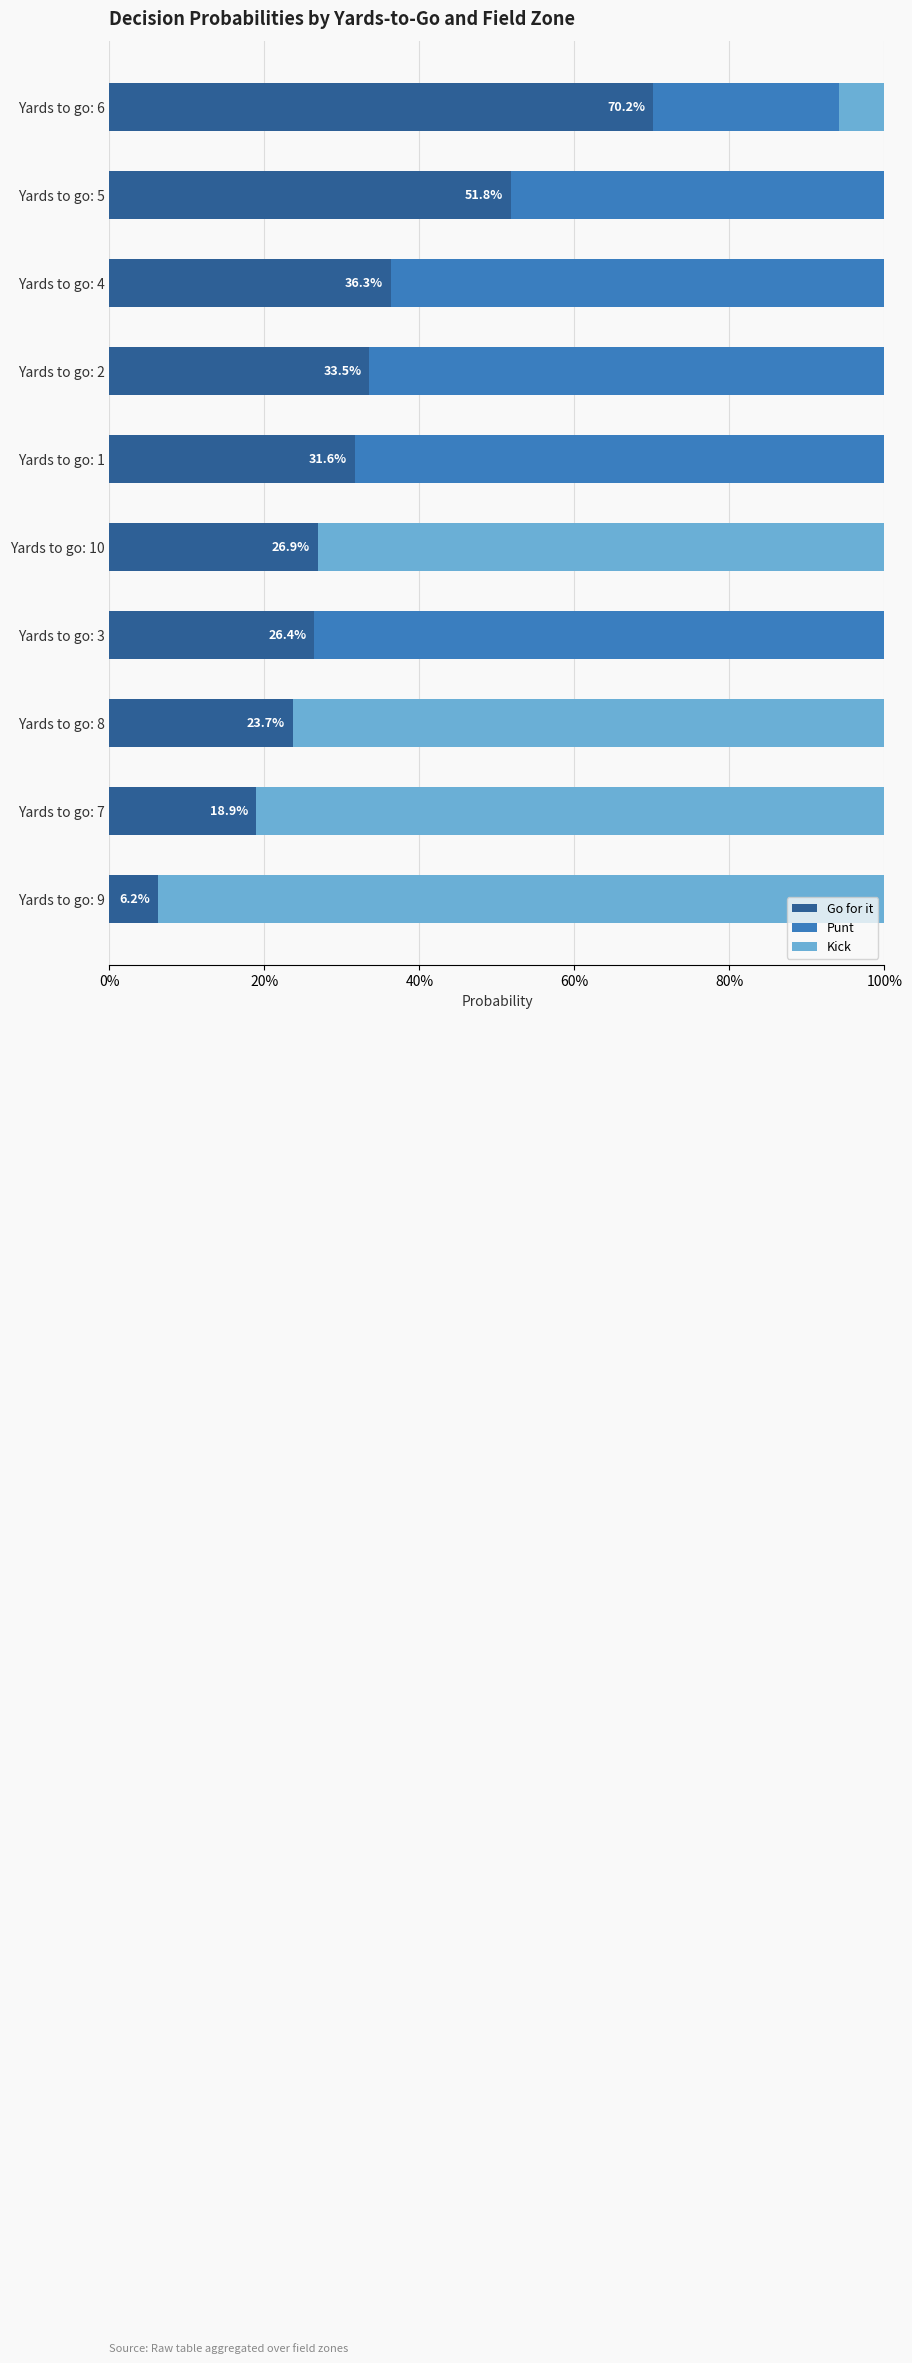

What is the difference between the maximum and minimum values in the Punt series?

0.7